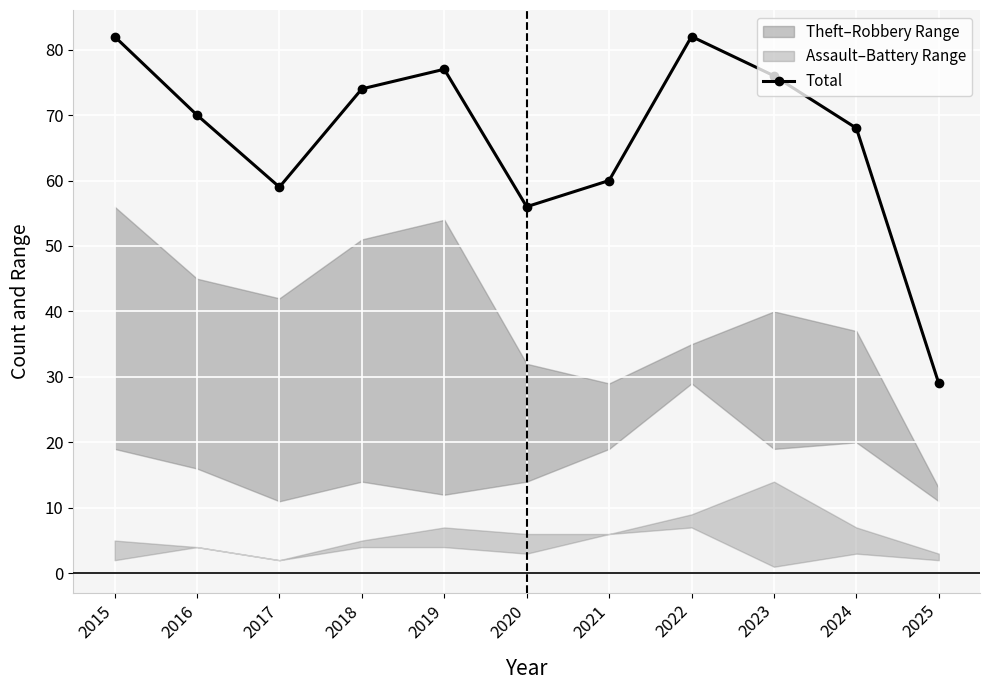

Reading left to right, extract all data points from this chart.

2015=82	2016=70	2017=59	2018=74	2019=77	2020=56	2021=60	2022=82	2023=76	2024=68	2025=29